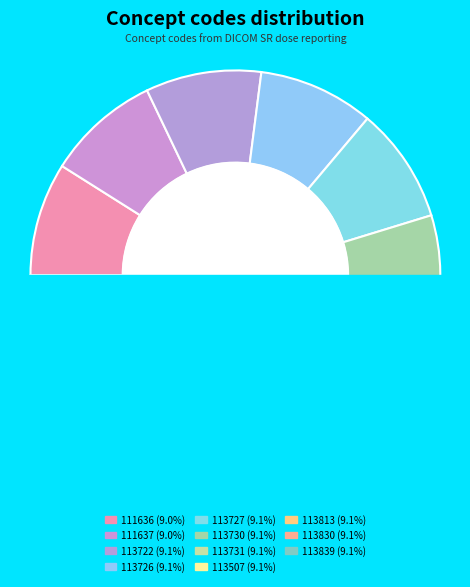

True or false: 113830 accounts for 23% of the total.

False